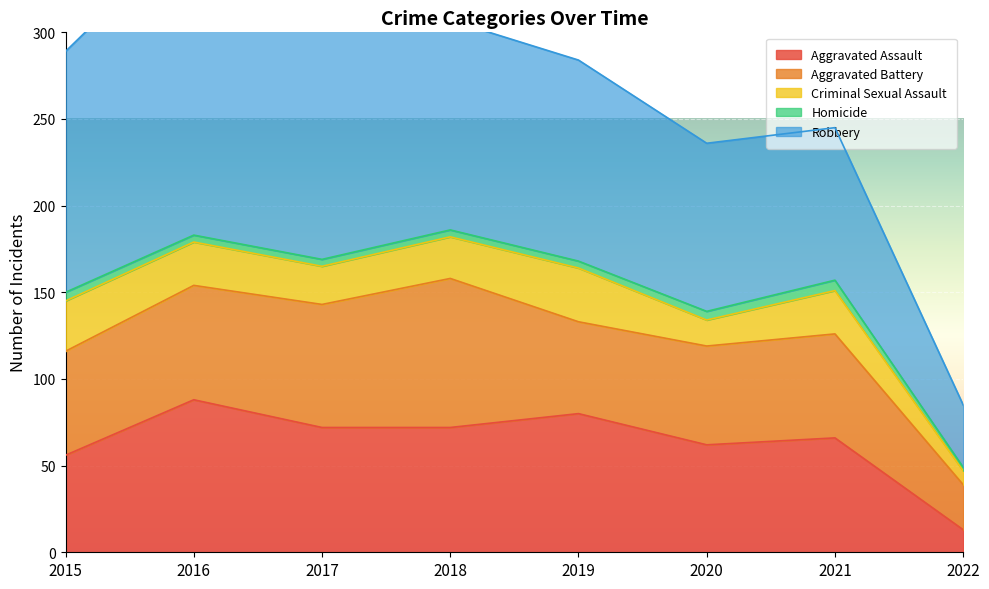

True or false: Aggravated Battery and Homicide cross at least once.

False